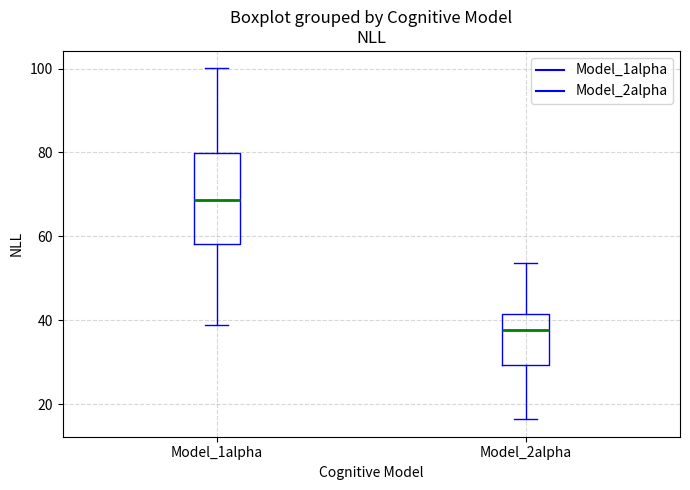

Which box is the tallest, from its lower edge to its upper edge?

Model_1alpha